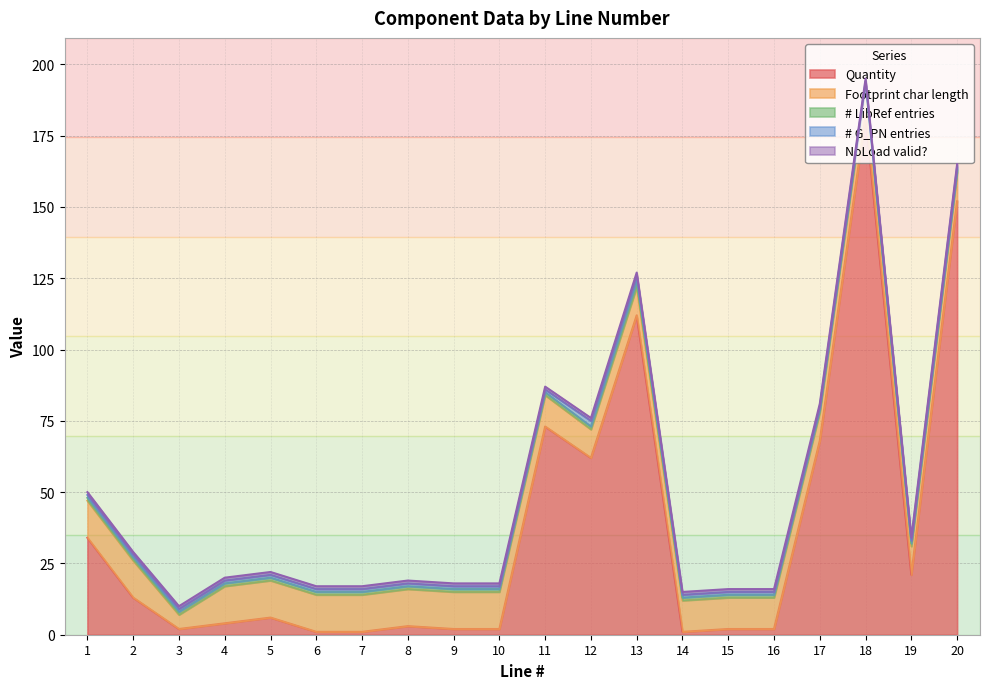

What is the sum of all # G_PN entries values?

22